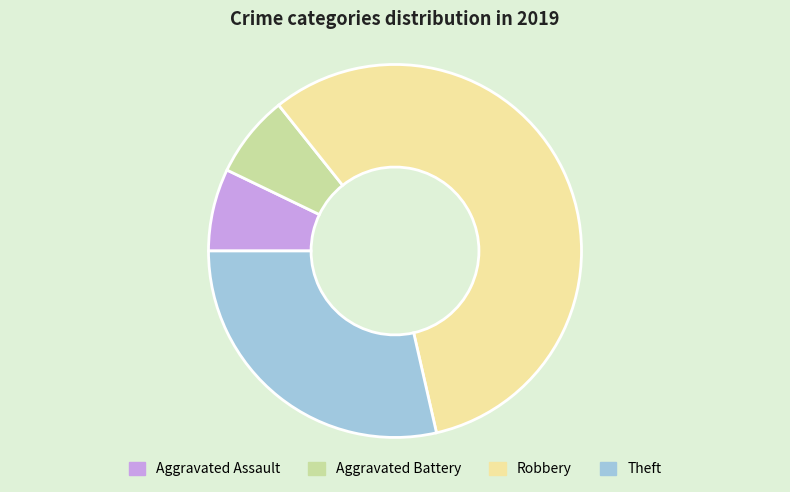

What is the ratio of the value at Theft to the value at Aggravated Assault?

4.0